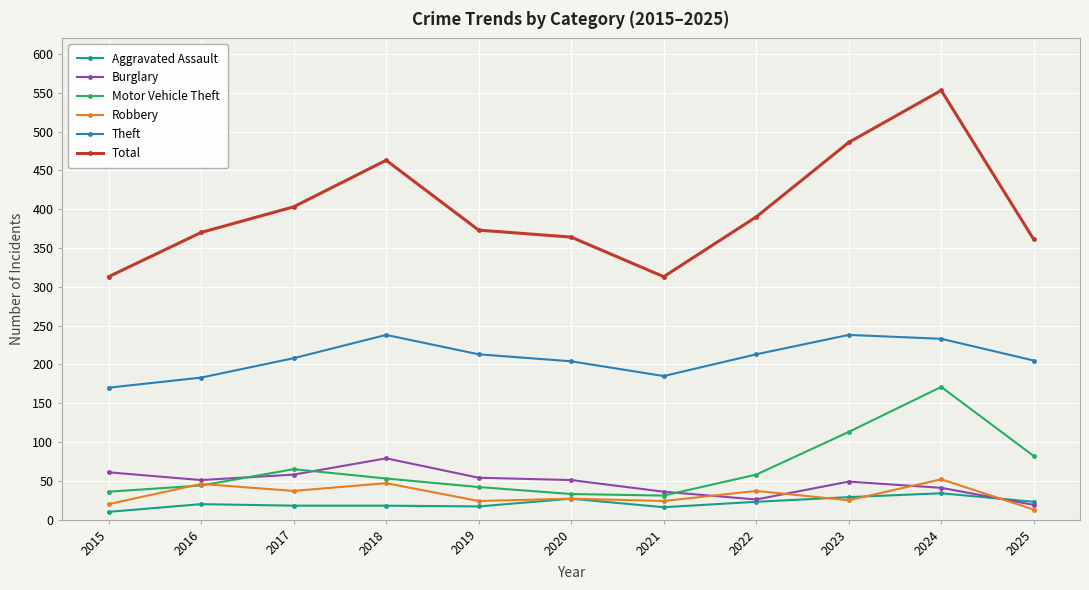

What is the sum of all Motor Vehicle Theft values?

728